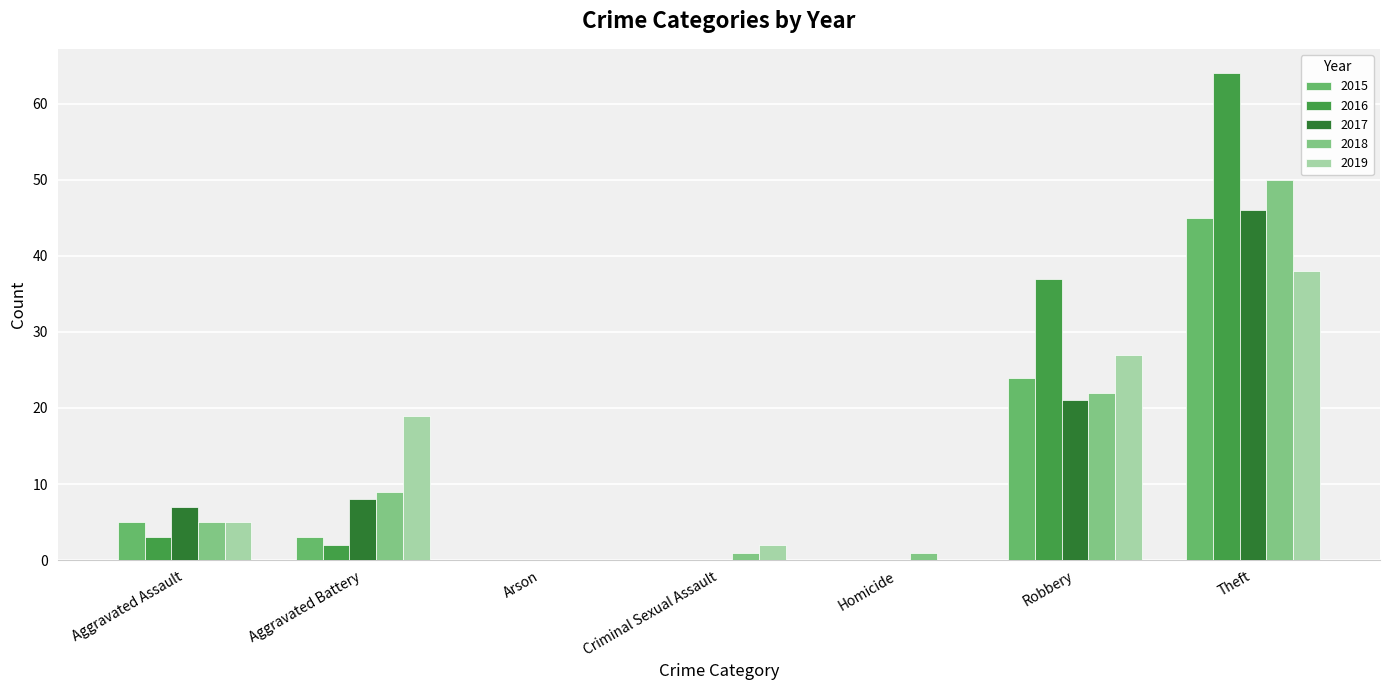

What is the total value across all series at Criminal Sexual Assault?

3